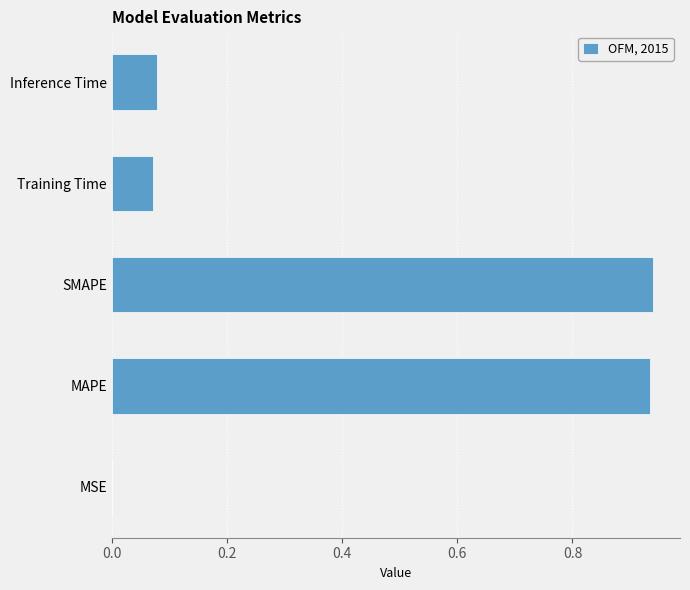

What is the sum of all values?

2.0